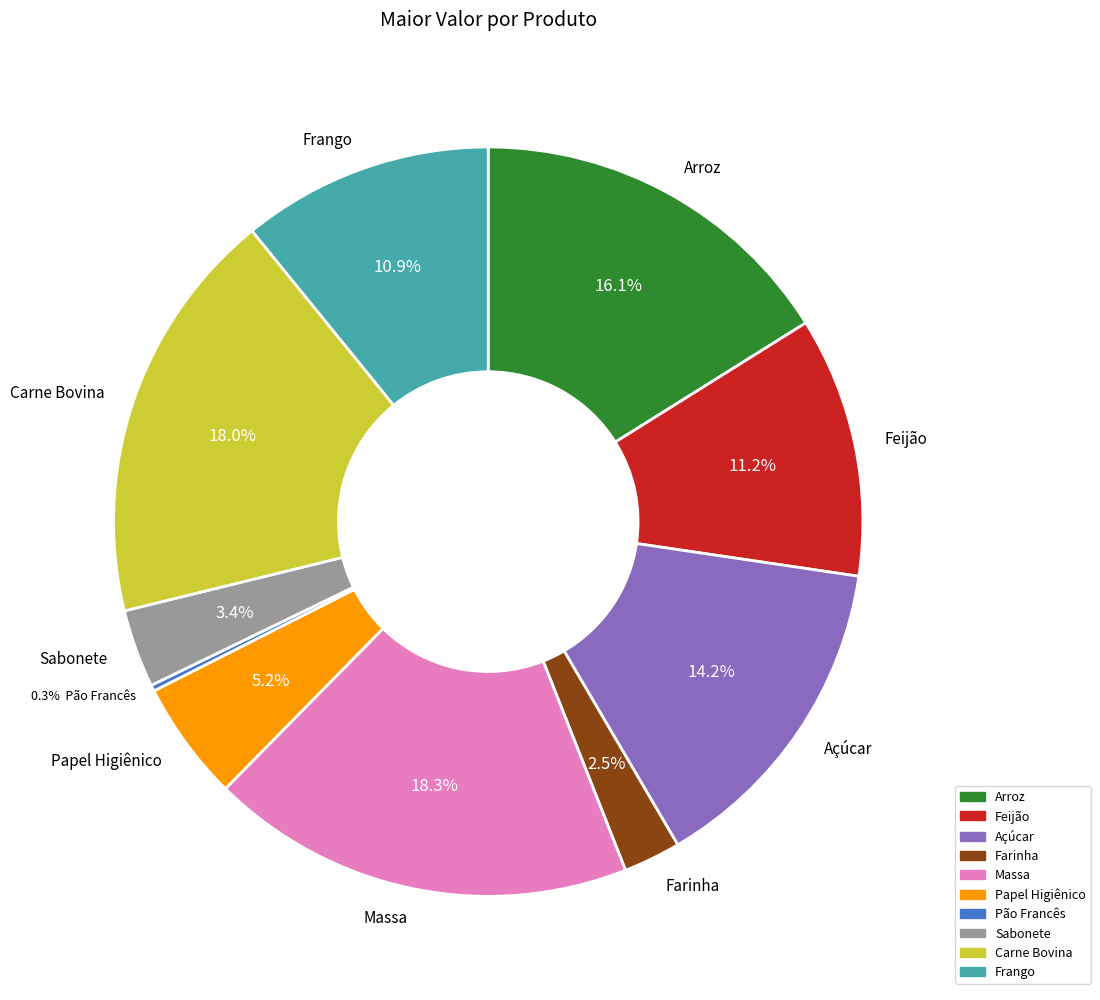

True or false: Papel Higiênico accounts for 5% of the total.

True